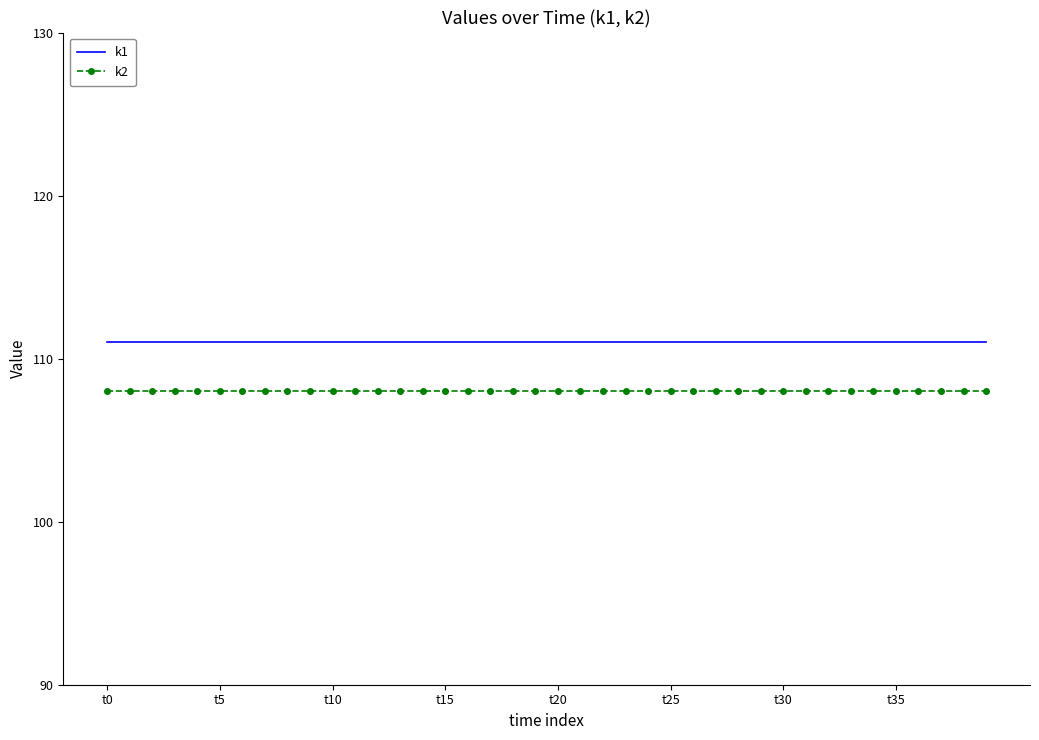

List the series in order of their peak value, lowest first.

k2, k1